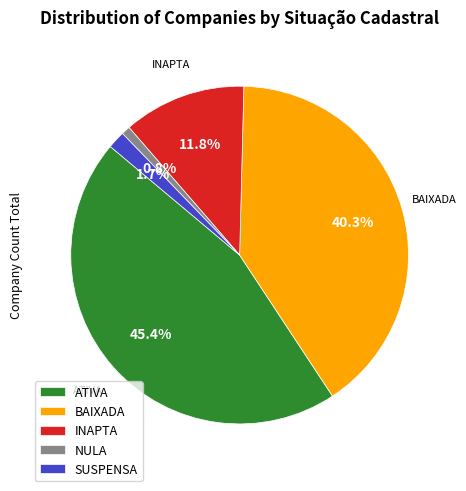

How many slices are in this pie chart?

5